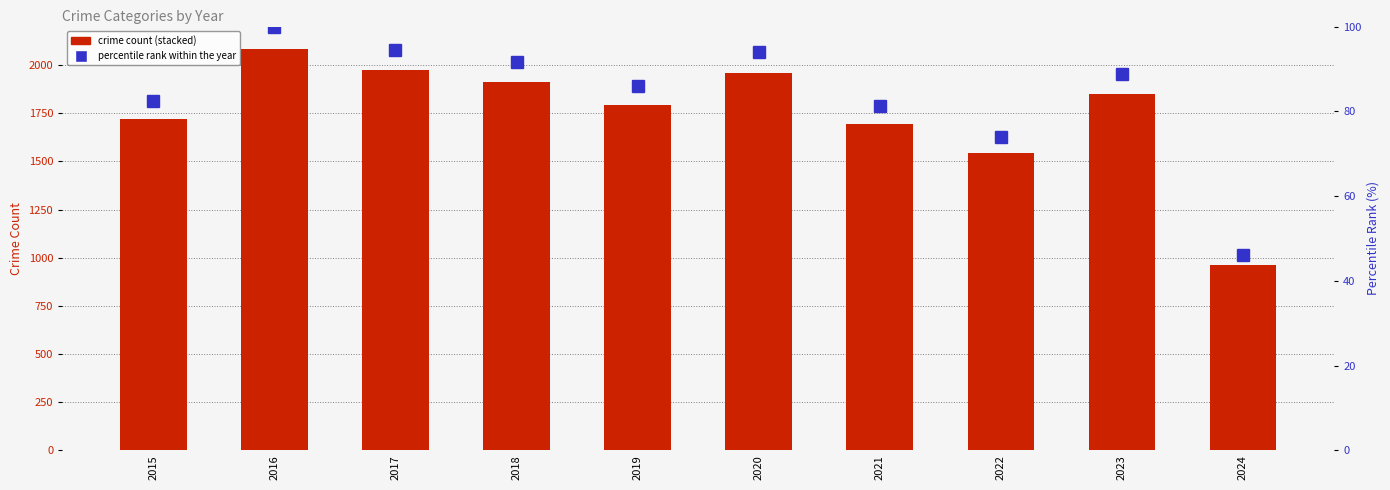

At which category is the sum across all series the highest?

2016